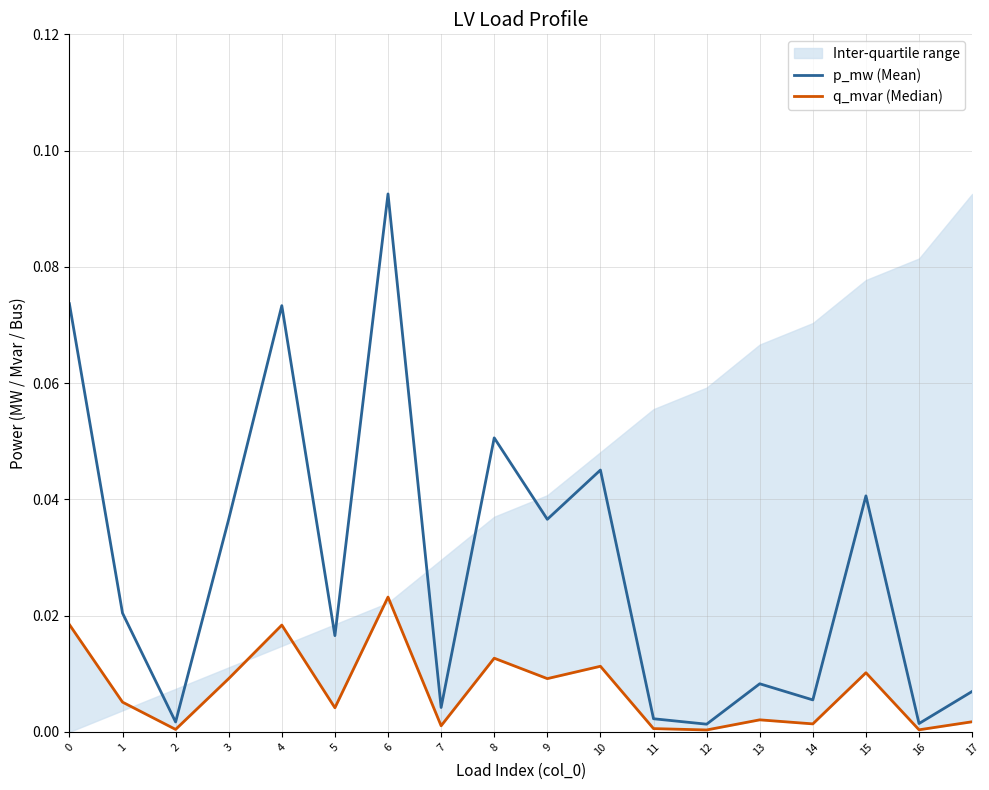

In p_mw (Mean), how many points are lower than both neighbors (excluding endpoints)?

7